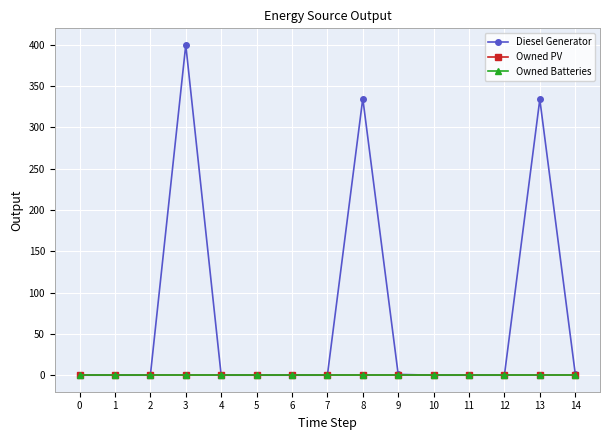

Rank the categories by Owned Batteries value from lowest to highest.

0, 1, 2, 3, 4, 5, 6, 7, 8, 9, 10, 11, 12, 13, 14